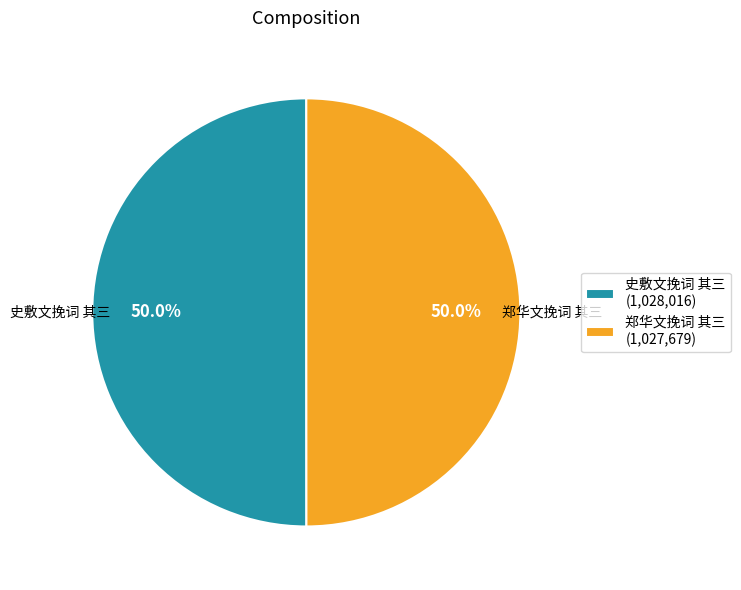

To the nearest percent, what percentage of the pie is 史敷文挽词 其三?

50%